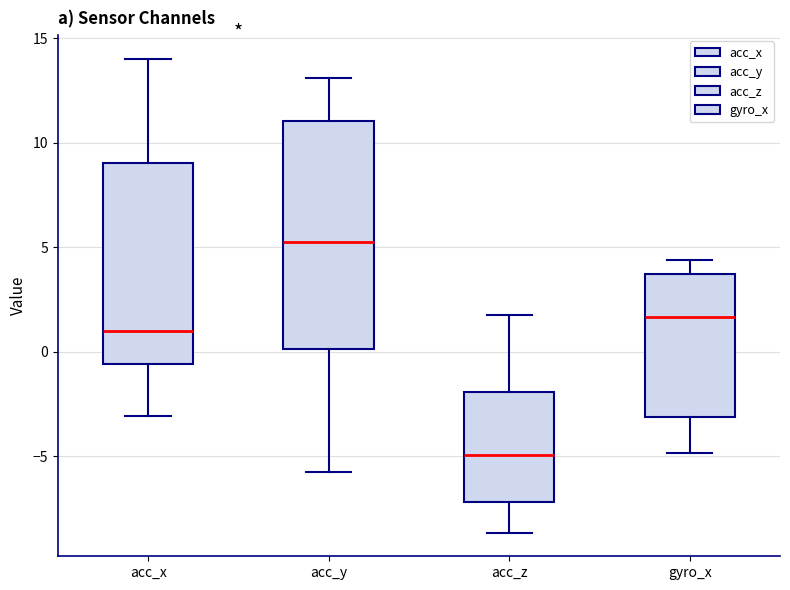

Where is the lower edge of the box for acc_z on the y-axis? The values are not printed on the chart, so give them approximately, as read against the axis.

-7.0